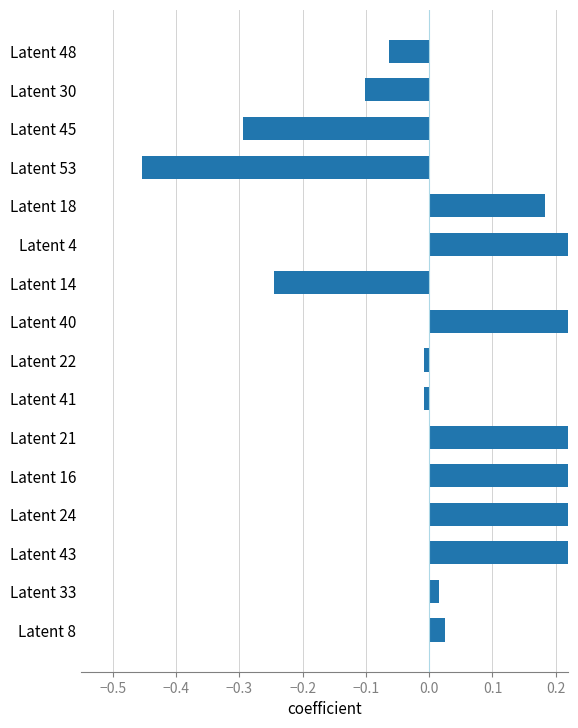

Count the number of values greater than 0.

9